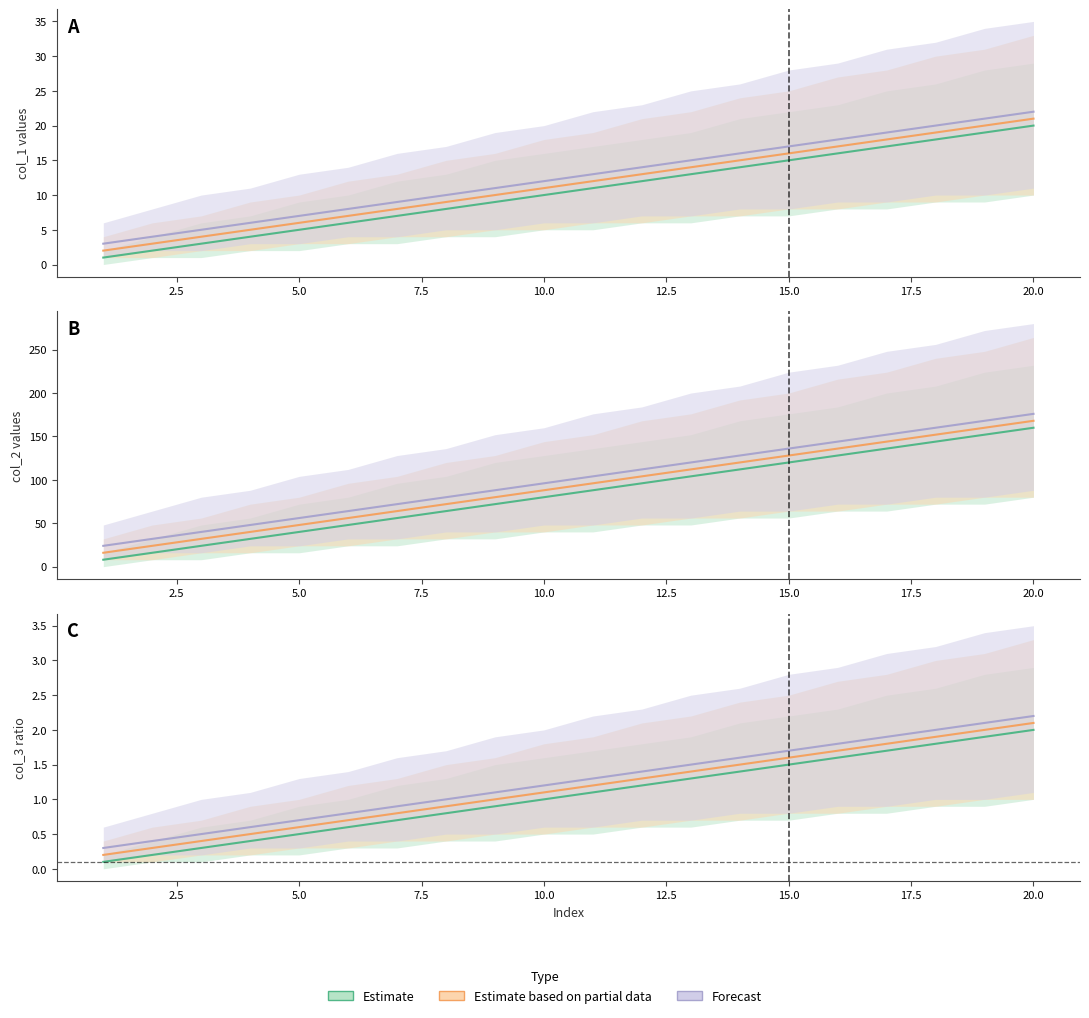

Does the chart have visible grid lines?

No